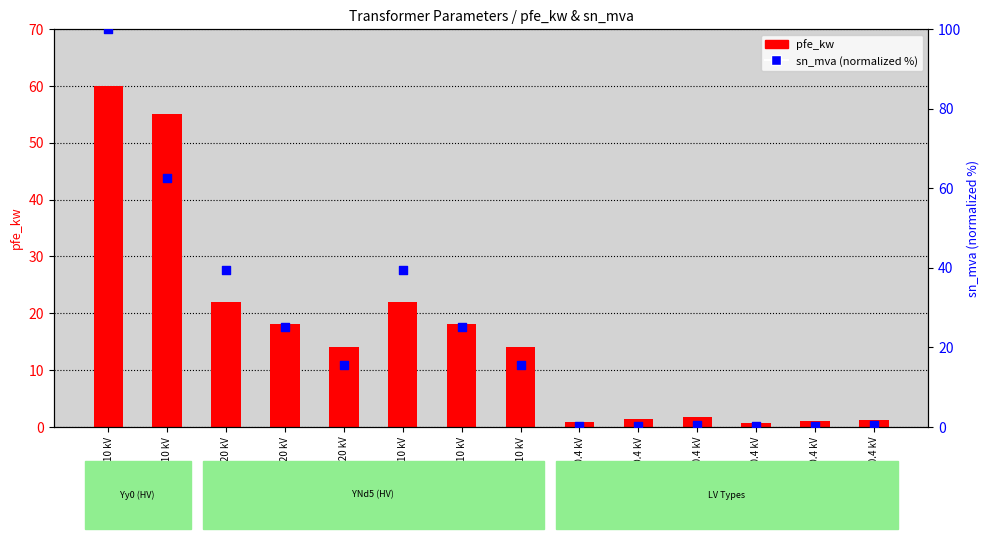

At which category is the sum across all series the highest?

160 MVA 380/110 kV